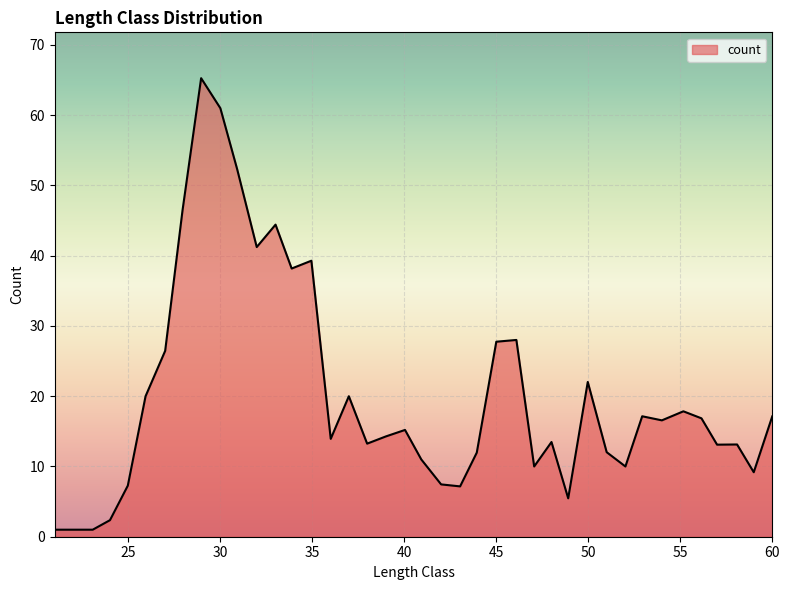

Does the chart display data point markers on the line(s)?

No